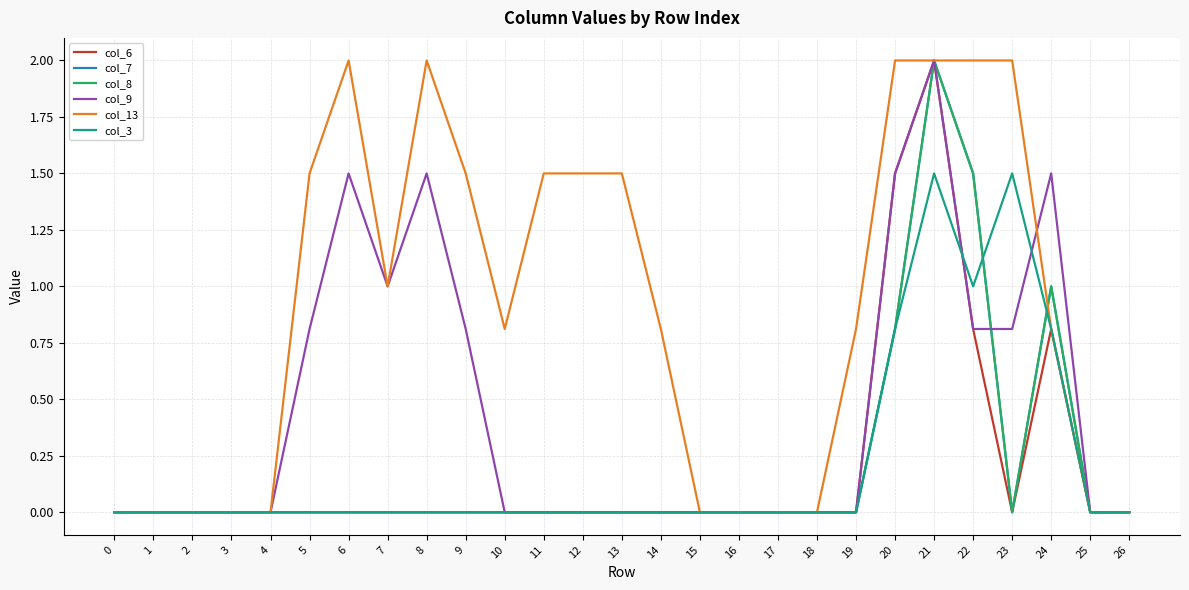

Is this an area chart (filled region under the line)?

No